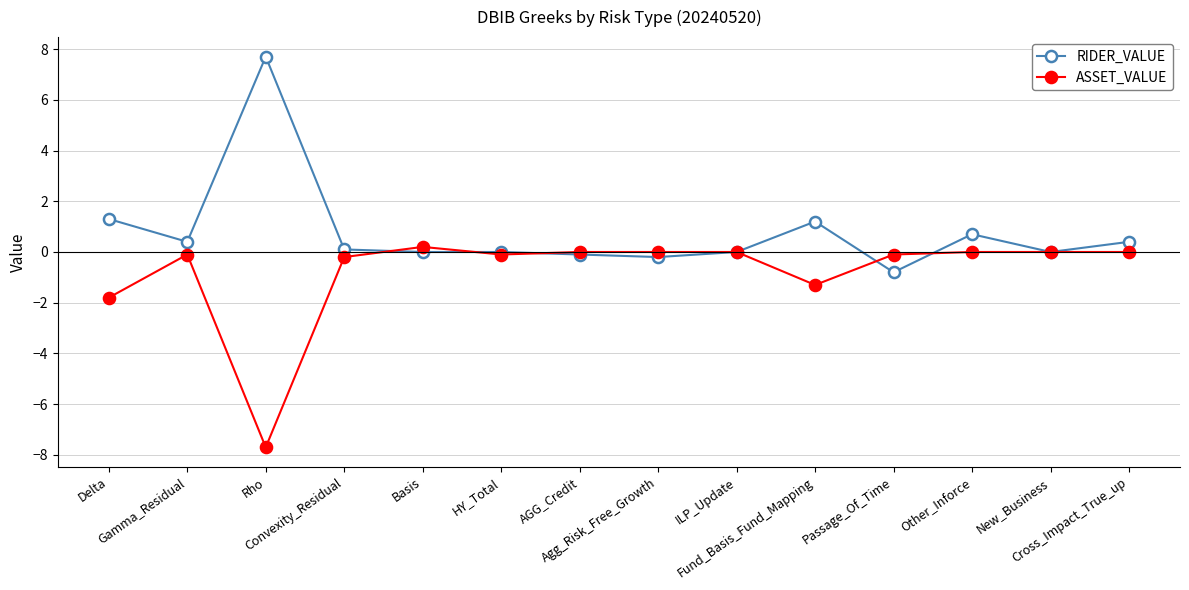

Count the number of data series in this chart.

2